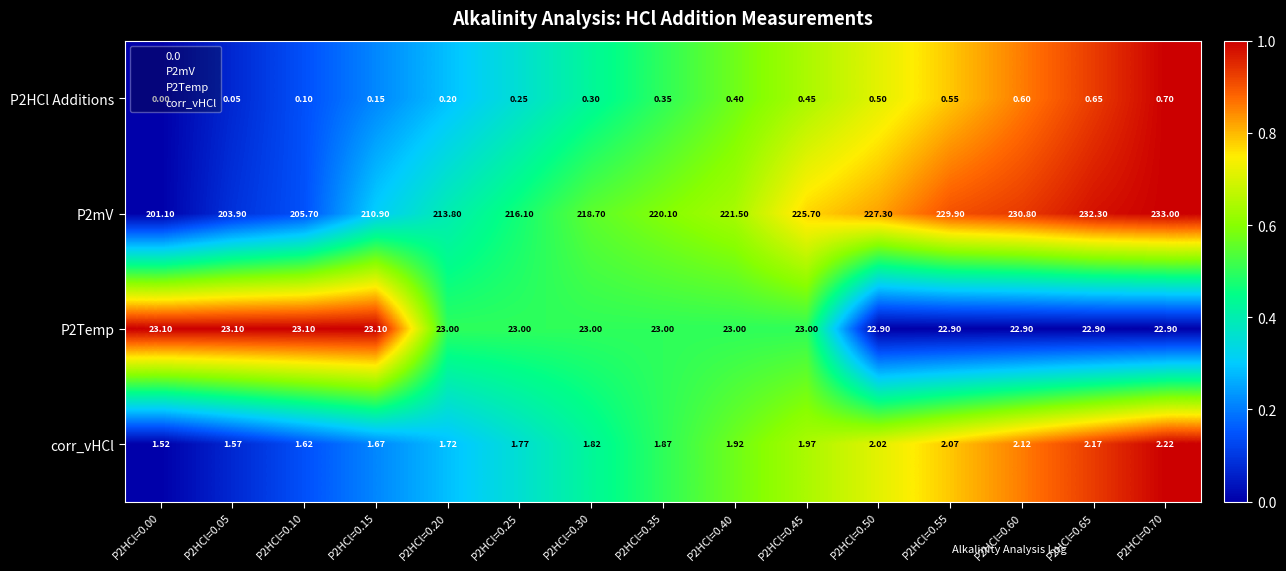

Is the value of P2Temp at P2HCl=0.65 greater than the value of P2mV at P2HCl=0.55?

No